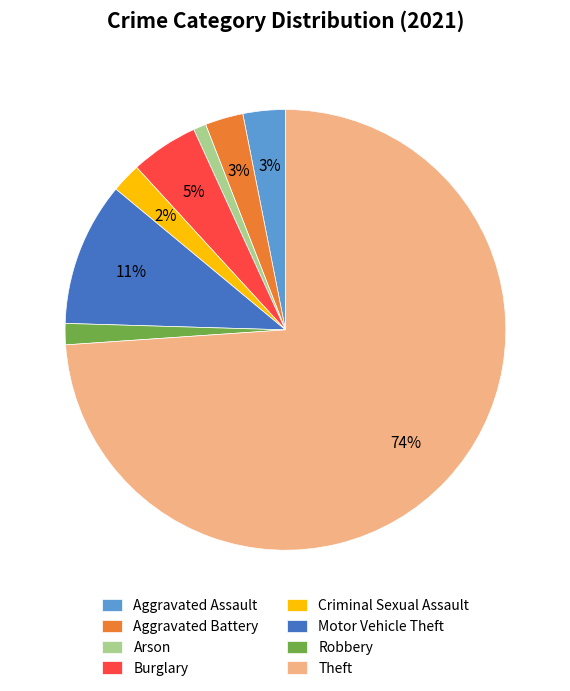

How many slices are in this pie chart?

8